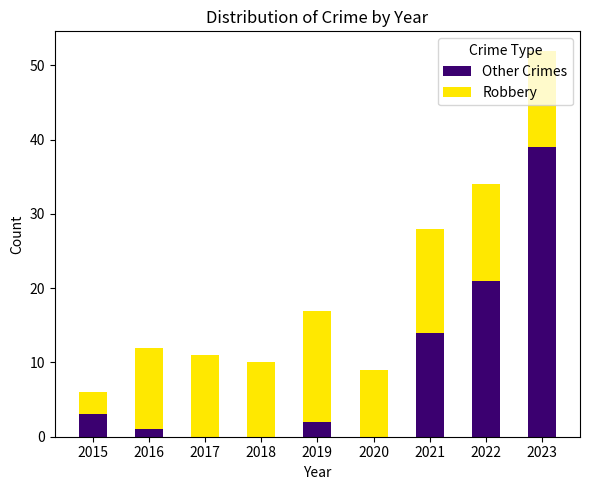

The Other Crimes series shows -21 at 2017. True or false?

False